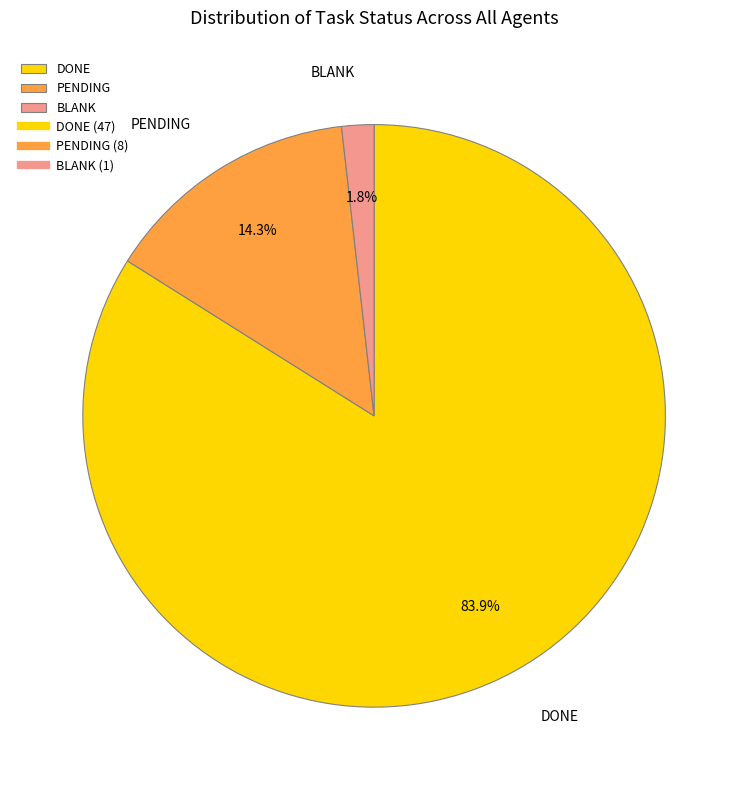

Which slice is the smallest?

BLANK